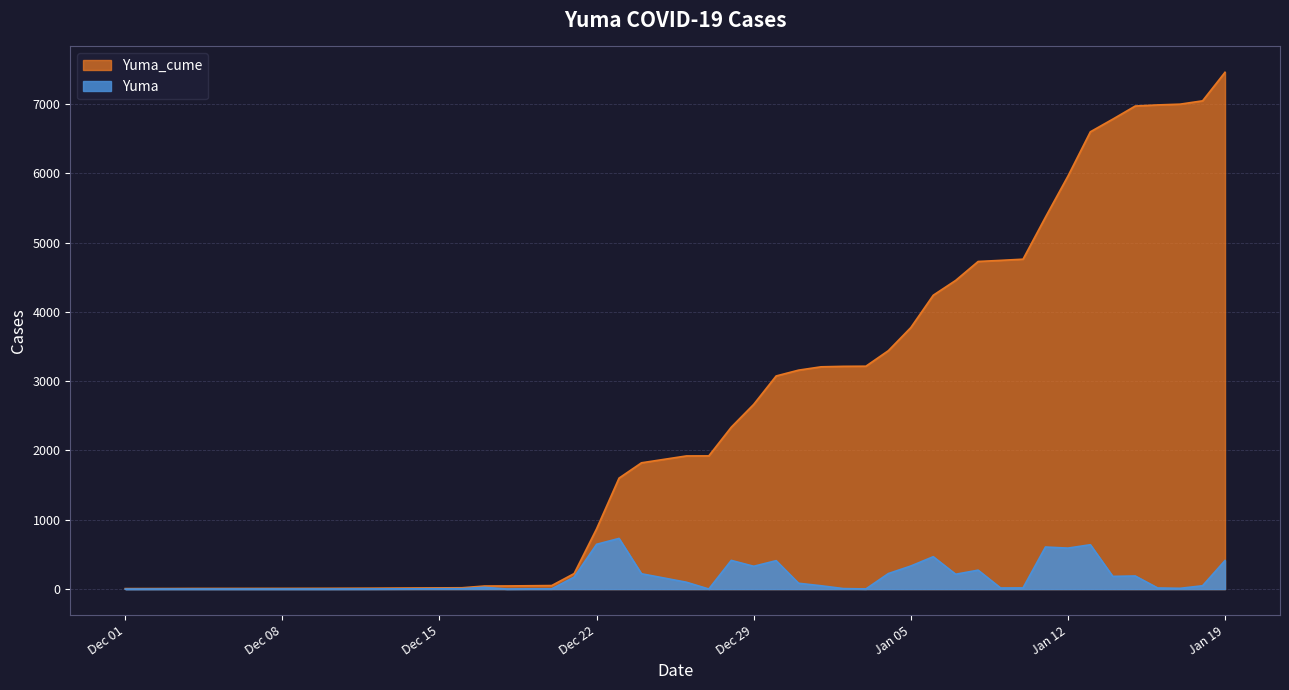

What is the value of the Yuma point at the 32nd from the left?

607